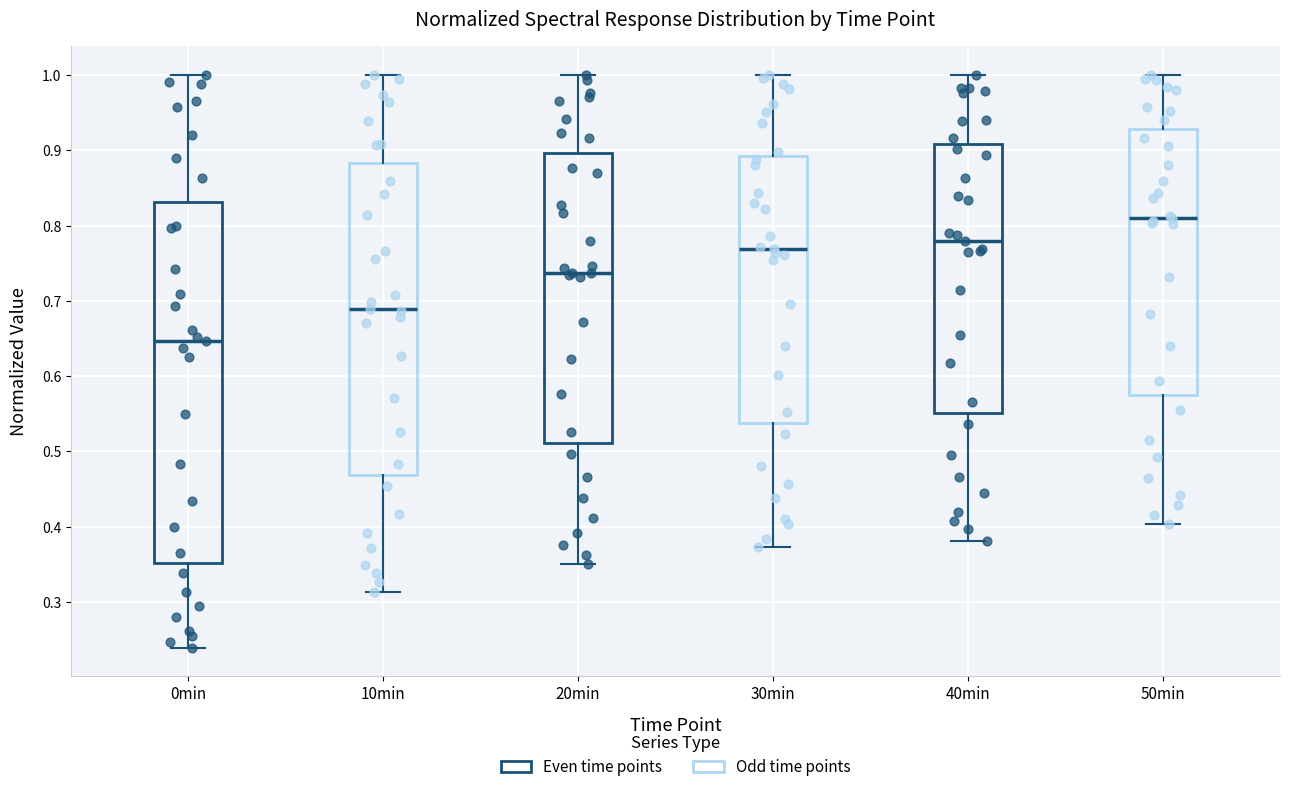

Comparing the boxes themselves (not the whiskers), which one is the tallest?

0min